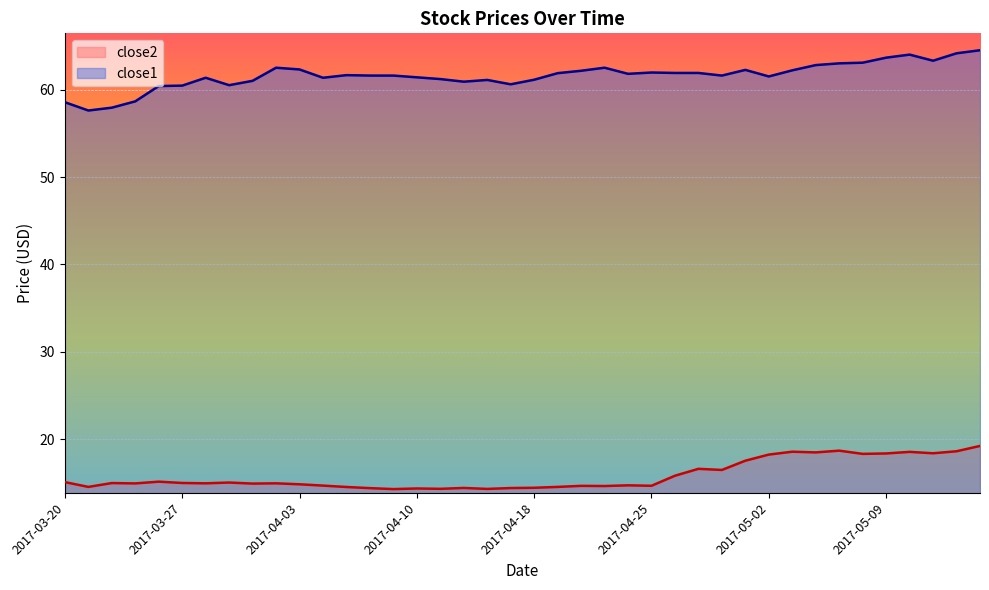

What is the value of the close1 point at the 28th from the left?

61.9